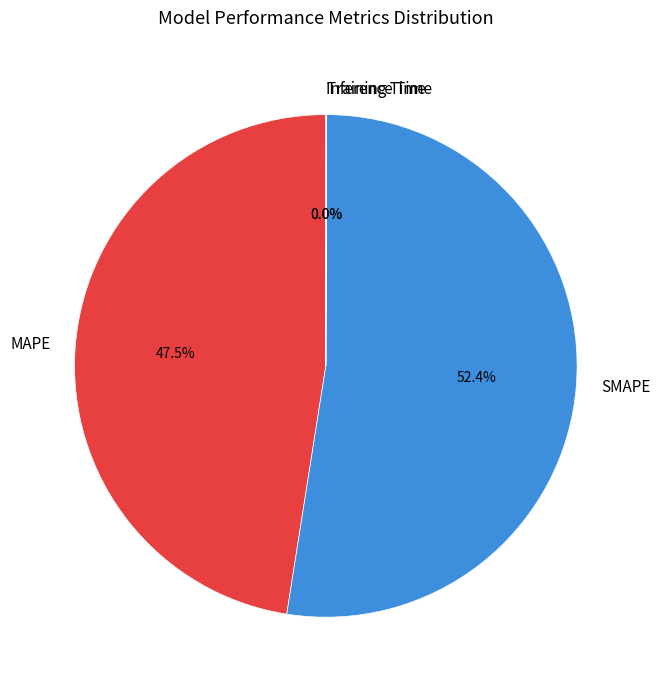

Which slice is the largest?

SMAPE